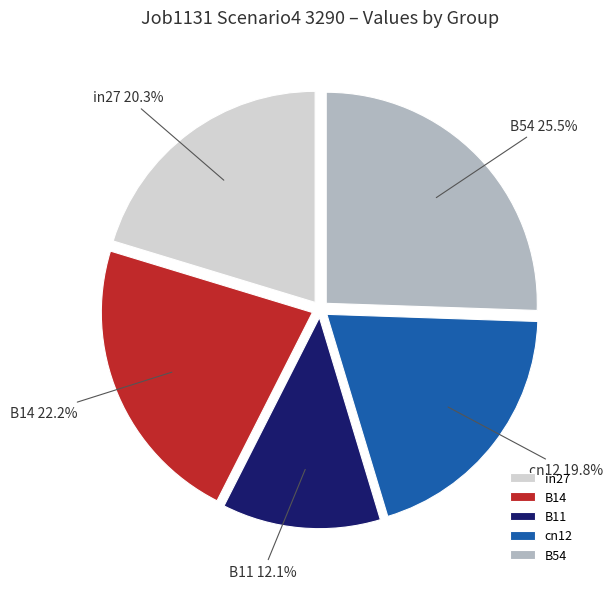

To the nearest percent, what is the difference between the largest and smallest slice percentages?

13%